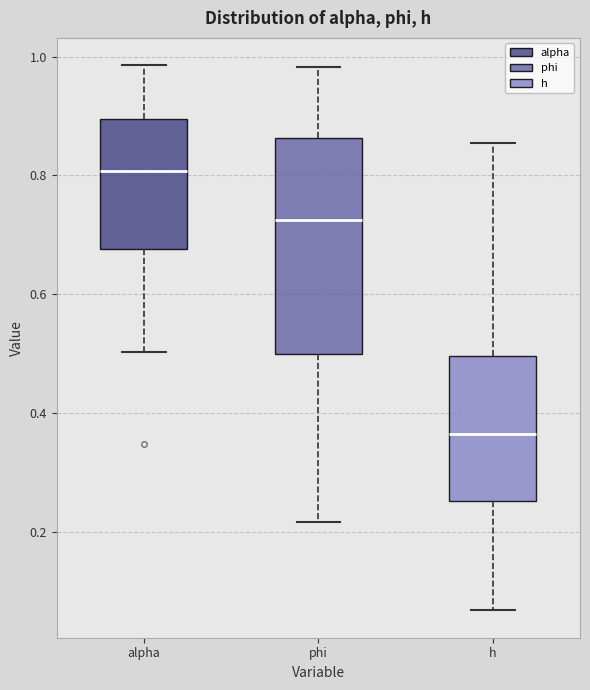

Which box's median line is the lowest?

h